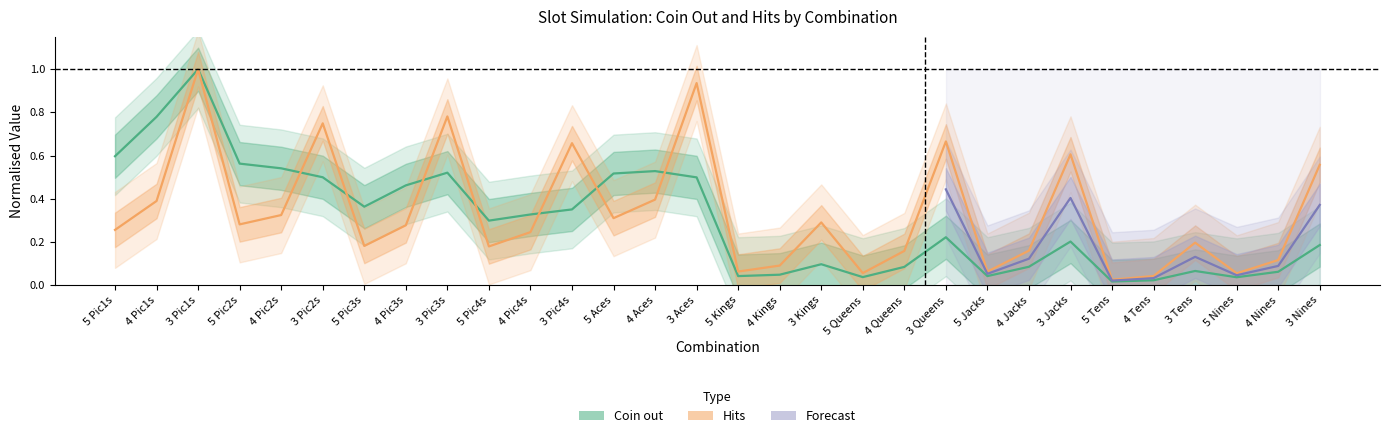

In Hits, how many points are lower than both neighbors (excluding endpoints)?

9